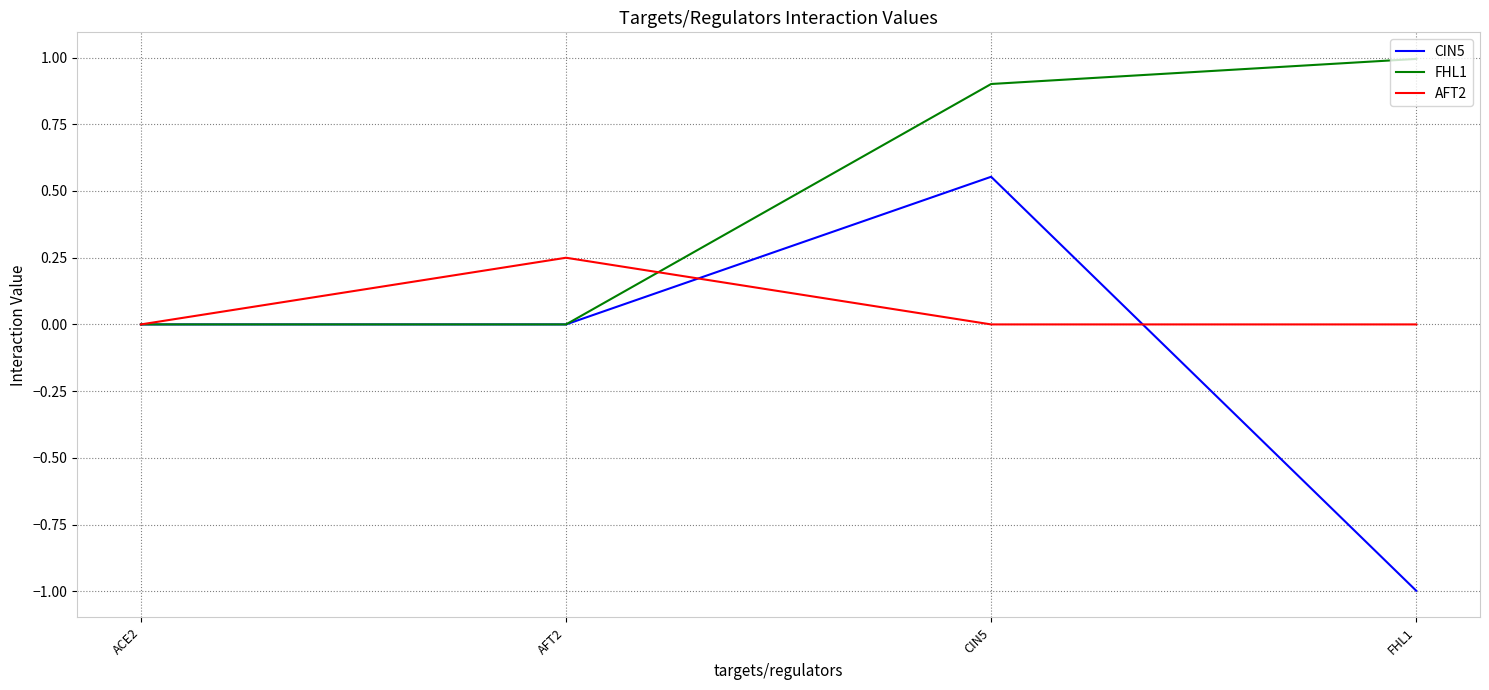

What is the greatest value displayed?

1.0